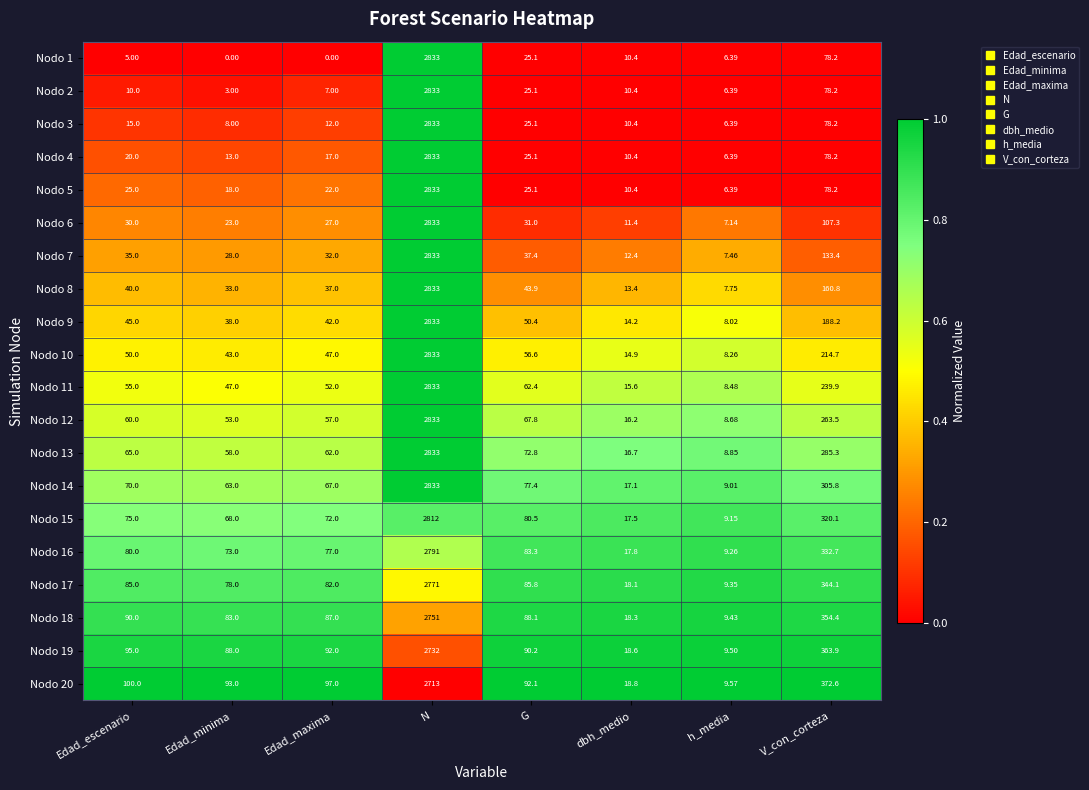

Is the value of Nodo 2 at Edad_escenario greater than the value of Nodo 12 at V_con_corteza?

No